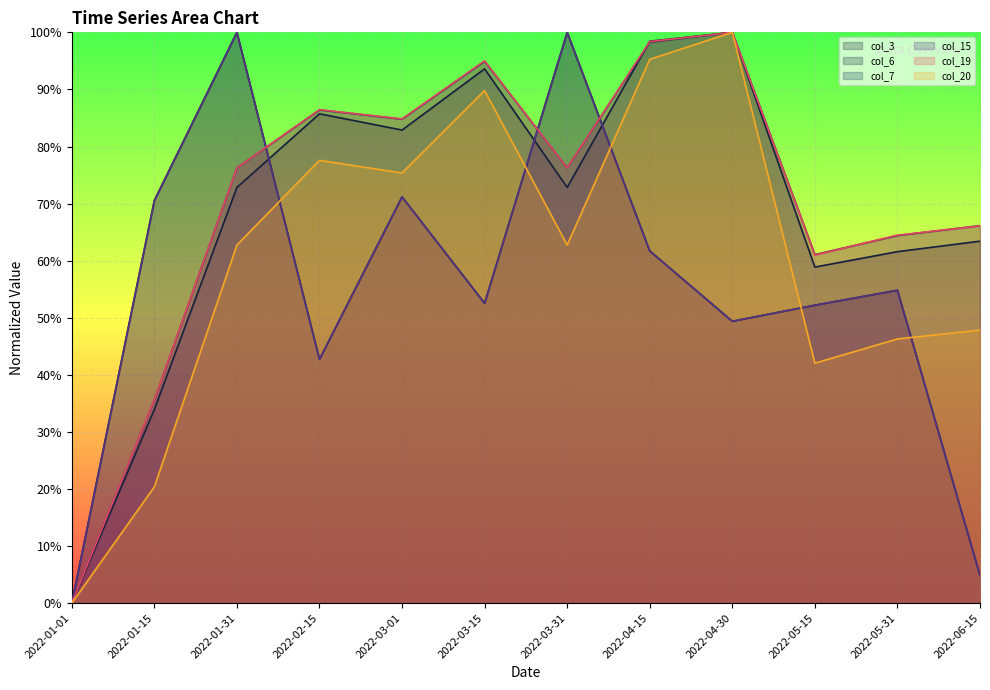

Between 2022-01-01 and 2022-02-15, which series saw the biggest shift?

col_19